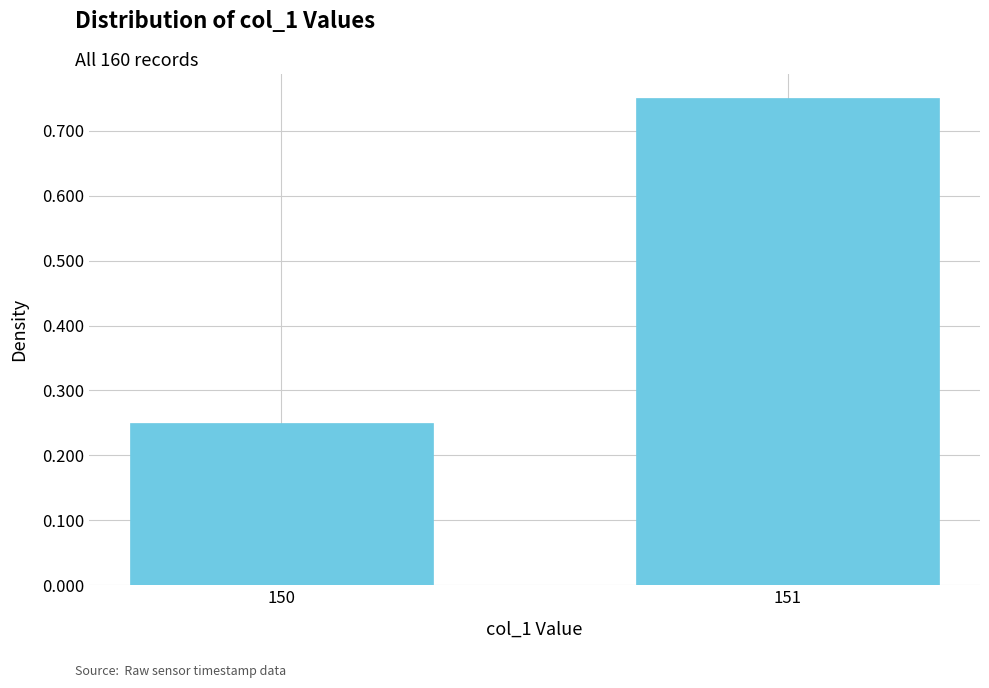

The value at 150 is 0.1. True or false?

False